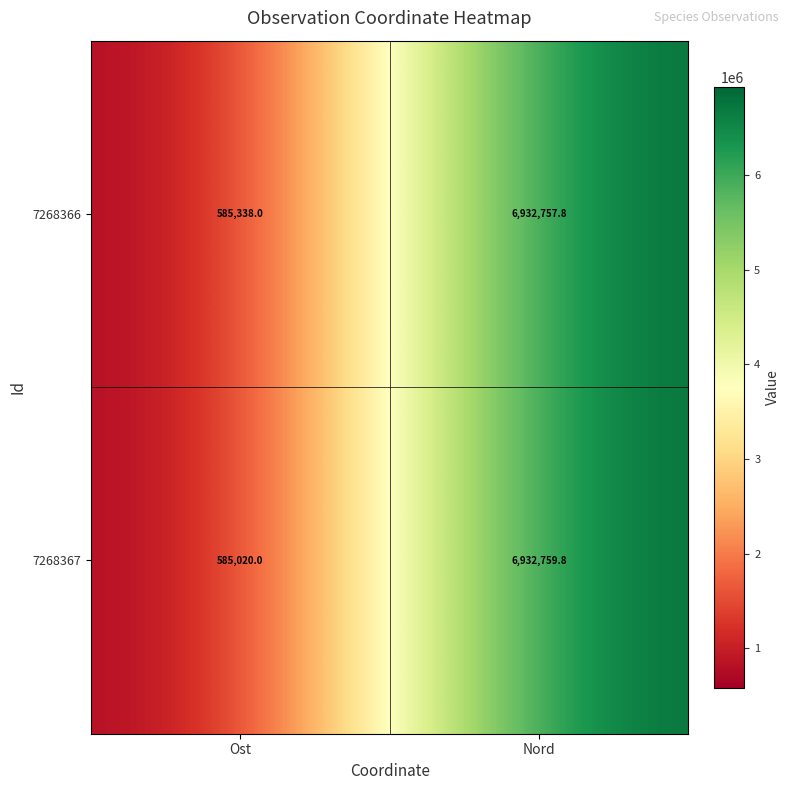

How many data points in 7268367 are less than 6932759?

1